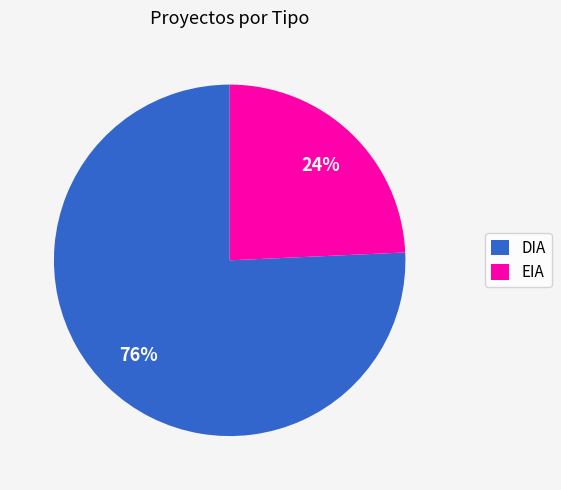

How many segments does this pie chart have?

2